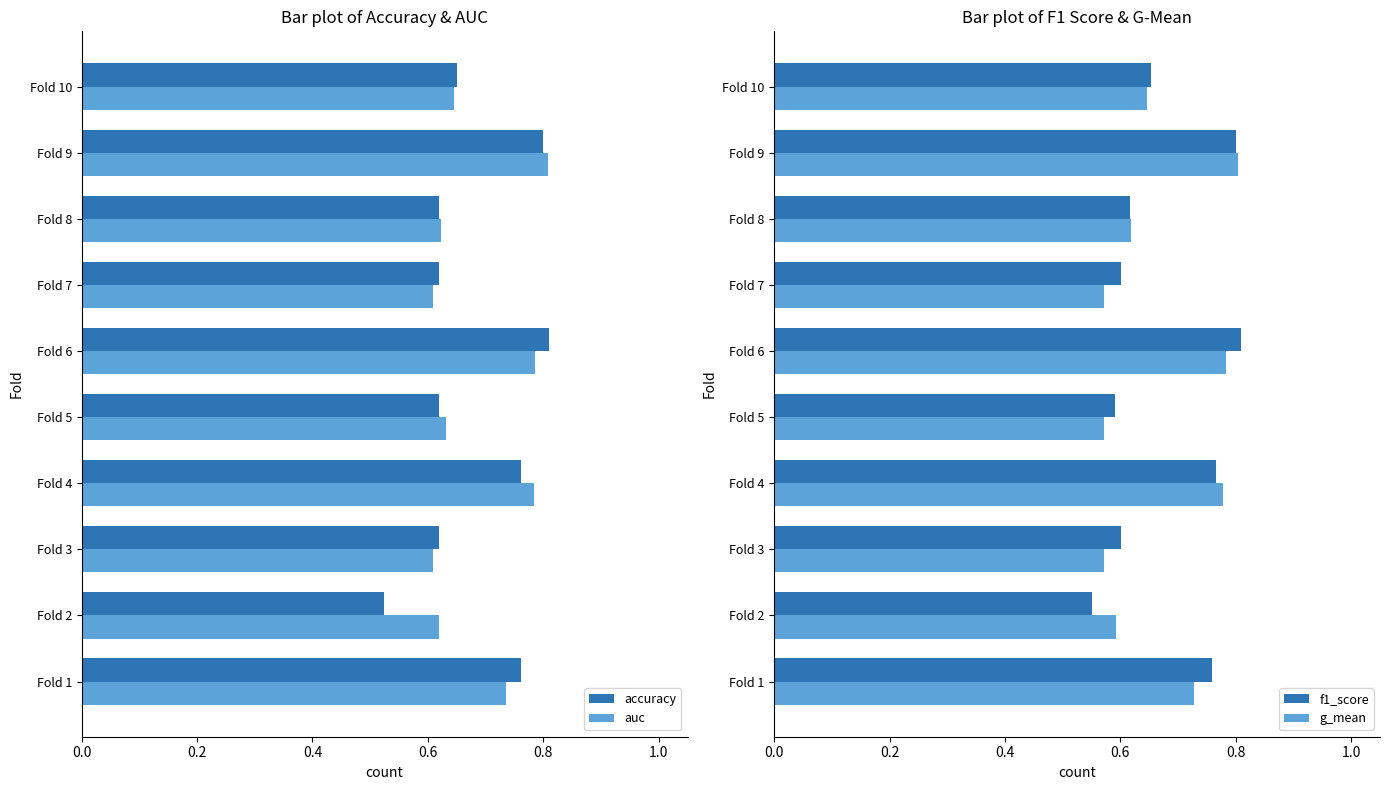

How many auc values are between 0 and 1?

10